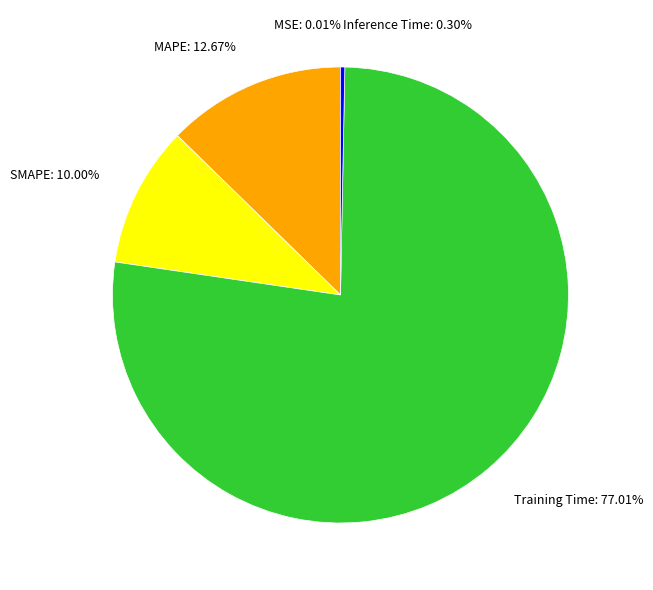

Which category has the biggest portion of the pie?

Training Time